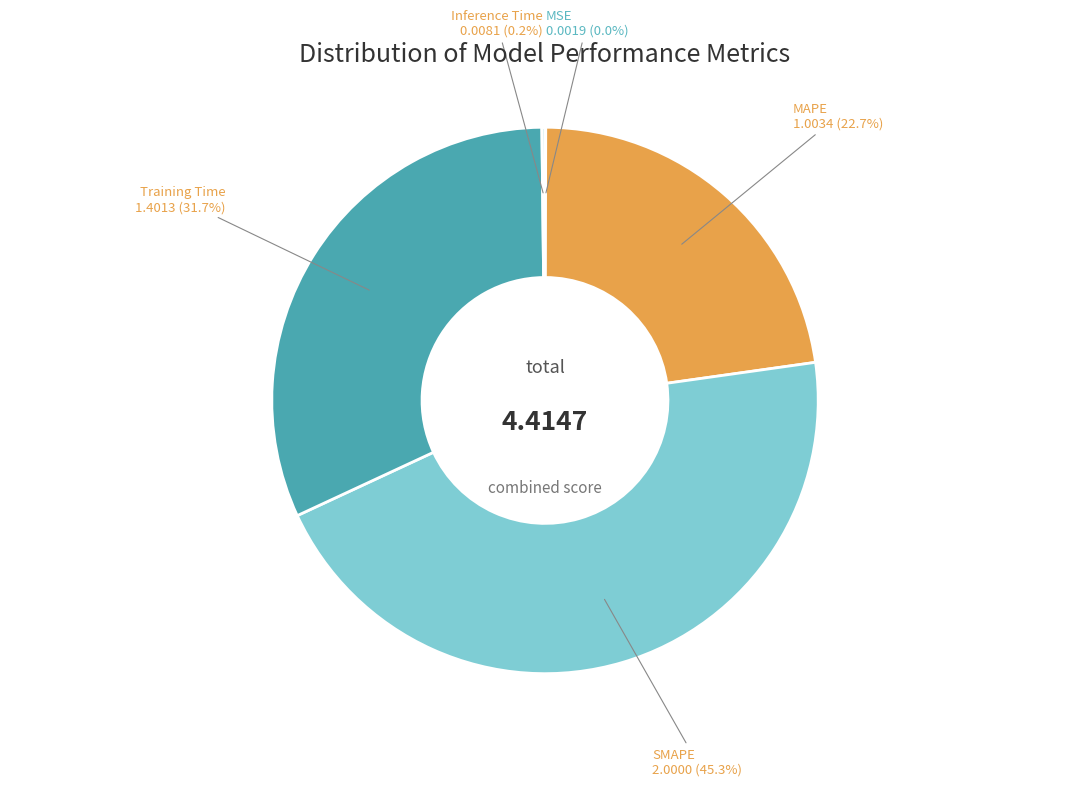

Count the number of slices in the pie.

5